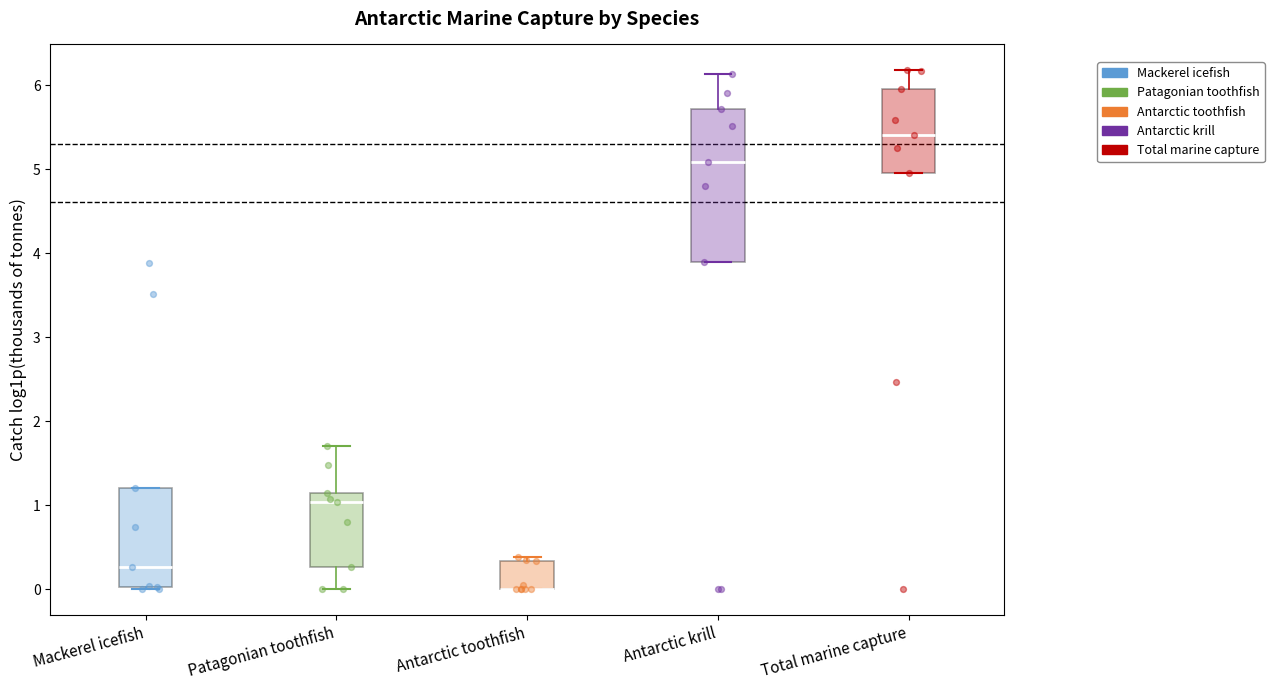

Reading left to right, read every box against the y-axis: the position of its median line, the range the box covers, and the ends of its whiskers. The values are not printed on the chart, so give them approximately, as read against the axis.

Mackerel icefish: median 0.3, box 0.0 to 1.2, whiskers 0.0 to 1.2
Patagonian toothfish: median 1.0, box 0.3 to 1.1, whiskers 0.0 to 1.7
Antarctic toothfish: median 0.0 (drawn on the box's lower edge), box 0.0 to 0.3, whiskers 0.0 to 0.4
Antarctic krill: median 5.1, box 3.9 to 5.7, whiskers 3.9 to 6.1
Total marine capture: median 5.4, box 5.0 to 6.0, whiskers 5.0 to 6.2